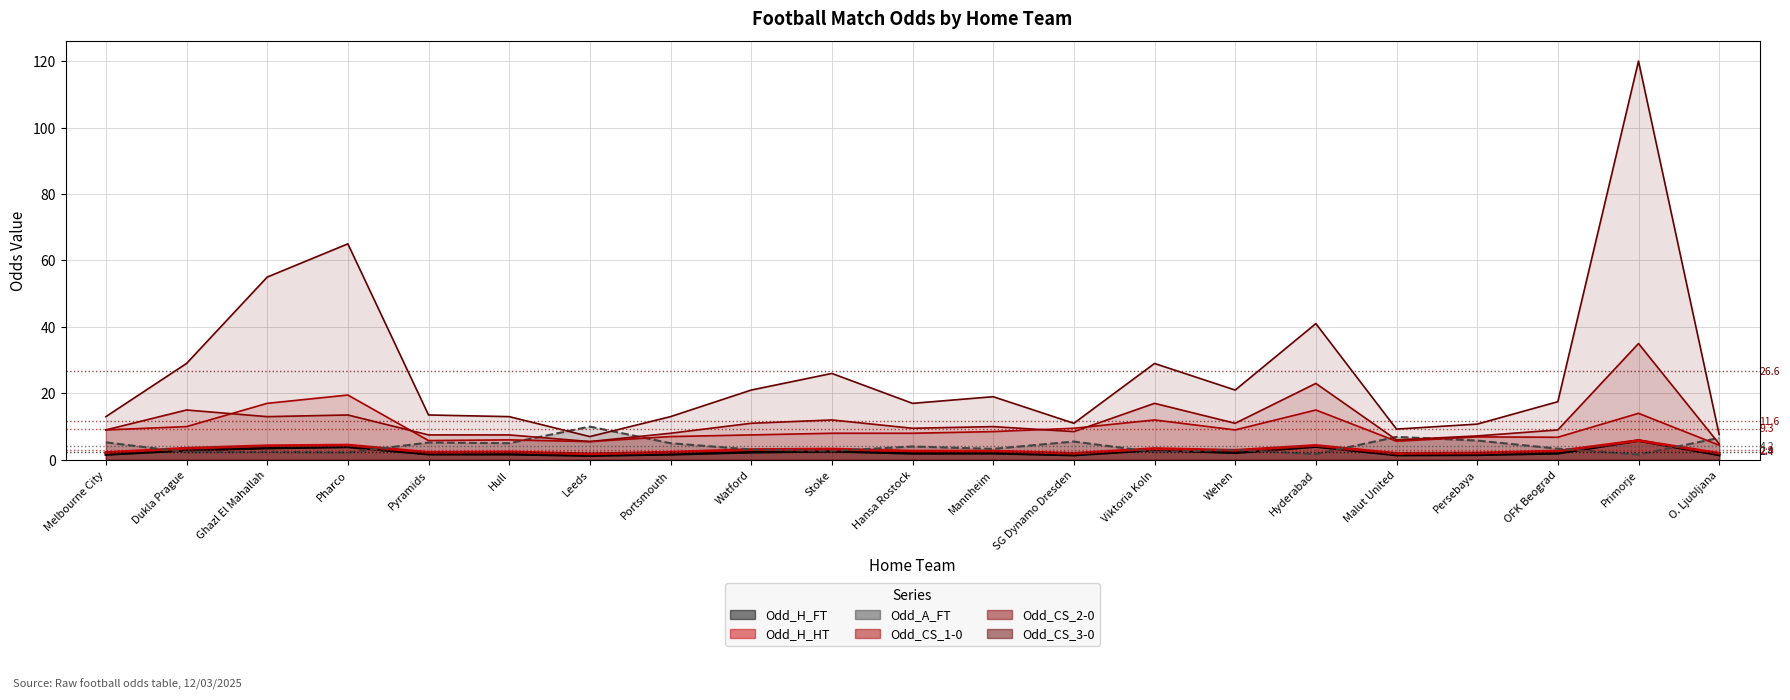

What is the maximum value for Odd_A_FT?

10.0